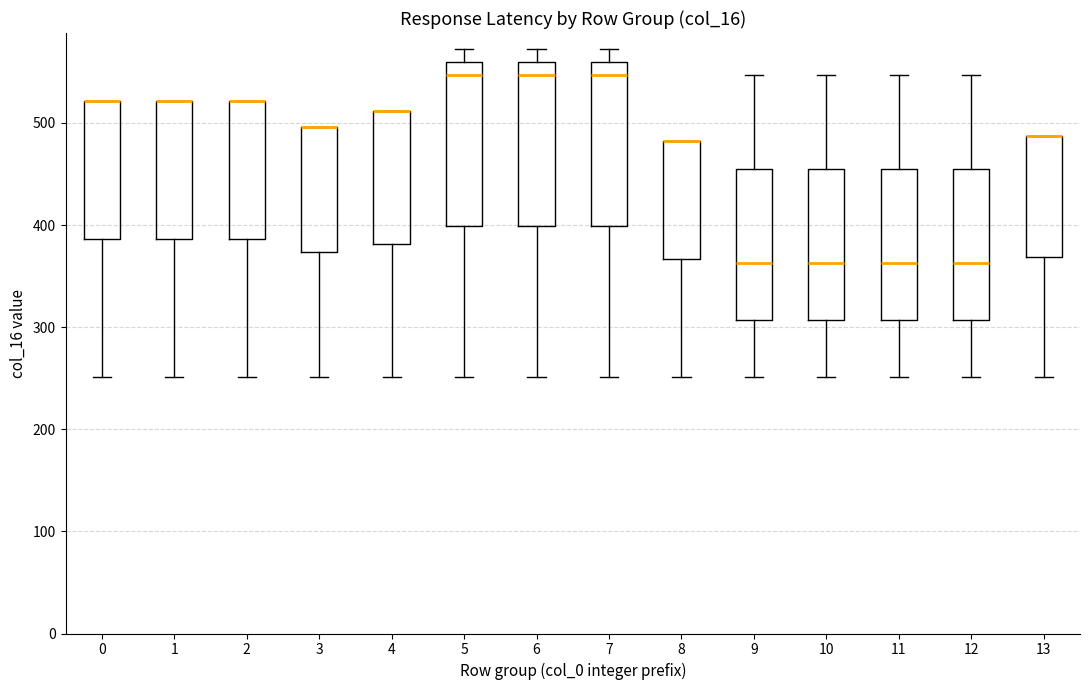

Reading left to right, transcribe this box plot: for each box, give where its median line is, the range the box spans, and where its two whiskers end, as read against the y-axis. The values are not printed on the chart, so give them approximately, as read against the axis.

0: median 520 (drawn on the box's upper edge), box 390 to 520, whiskers 250 to 520
1: median 520 (drawn on the box's upper edge), box 390 to 520, whiskers 250 to 520
2: median 520 (drawn on the box's upper edge), box 390 to 520, whiskers 250 to 520
3: median 500 (drawn on the box's upper edge), box 370 to 500, whiskers 250 to 500
4: median 510 (drawn on the box's upper edge), box 380 to 510, whiskers 250 to 510
5: median 550, box 400 to 560, whiskers 250 to 570
6: median 550, box 400 to 560, whiskers 250 to 570
7: median 550, box 400 to 560, whiskers 250 to 570
8: median 480 (drawn on the box's upper edge), box 370 to 480, whiskers 250 to 480
9: median 360, box 310 to 450, whiskers 250 to 550
10: median 360, box 310 to 450, whiskers 250 to 550
11: median 360, box 310 to 450, whiskers 250 to 550
12: median 360, box 310 to 450, whiskers 250 to 550
13: median 490 (drawn on the box's upper edge), box 370 to 490, whiskers 250 to 490